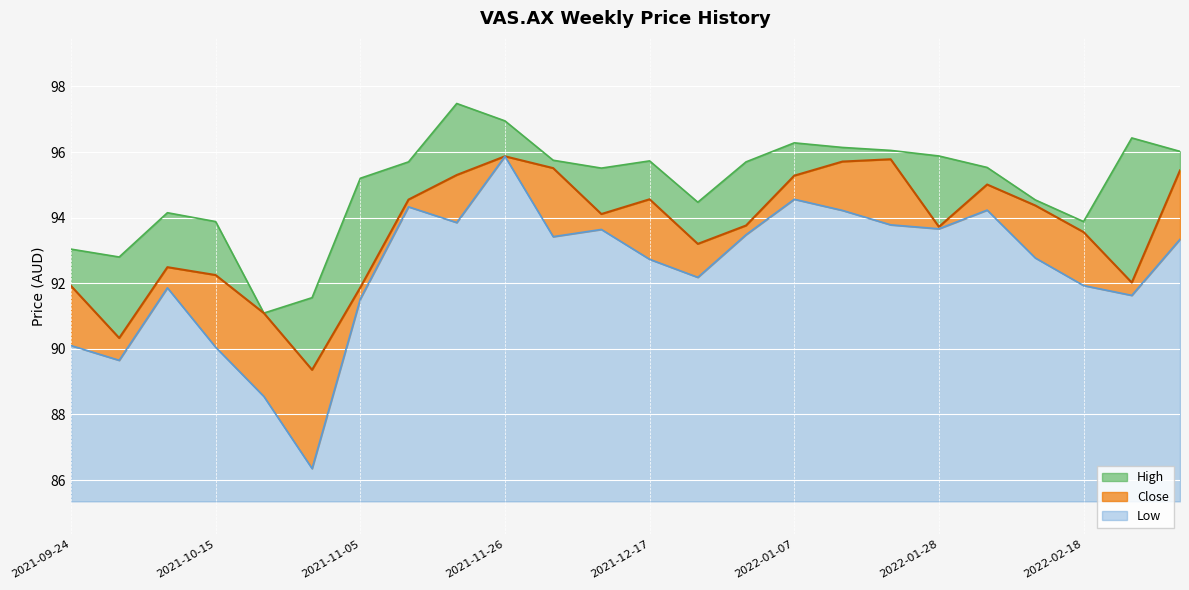

What is the label of the 2nd point from the left?

2021-10-01